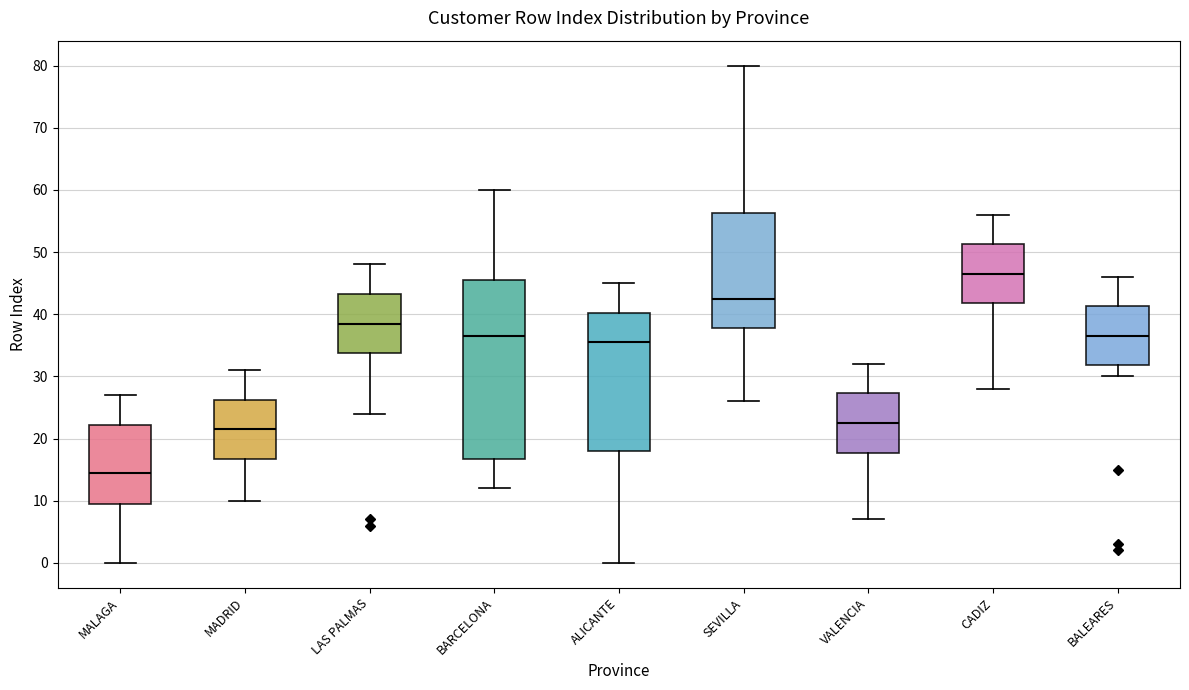

Reading left to right, read every box against the y-axis: the position of its median line, the range the box covers, and the ends of its whiskers. The values are not printed on the chart, so give them approximately, as read against the axis.

MALAGA: median 15, box 10 to 22, whiskers 0 to 27
MADRID: median 22, box 17 to 26, whiskers 10 to 31
LAS PALMAS: median 39, box 34 to 43, whiskers 24 to 48
BARCELONA: median 37, box 17 to 46, whiskers 12 to 60
ALICANTE: median 36, box 18 to 40, whiskers 0 to 45
SEVILLA: median 43, box 38 to 56, whiskers 26 to 80
VALENCIA: median 23, box 18 to 27, whiskers 7 to 32
CADIZ: median 47, box 42 to 51, whiskers 28 to 56
BALEARES: median 37, box 32 to 41, whiskers 30 to 46